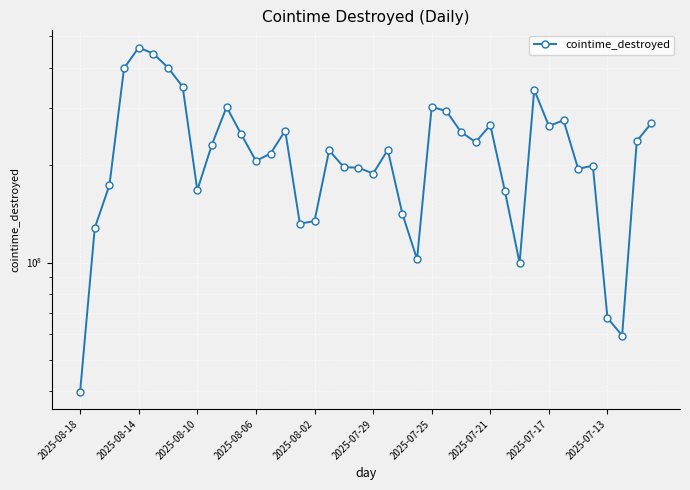

The chart shows a value of 81130355.9 at 2025-08-14. True or false?

False